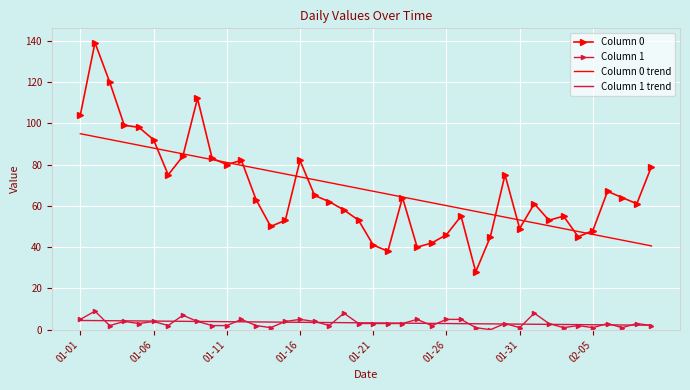

True or false: Column 0 trend and Column 1 trend intersect in this chart.

False